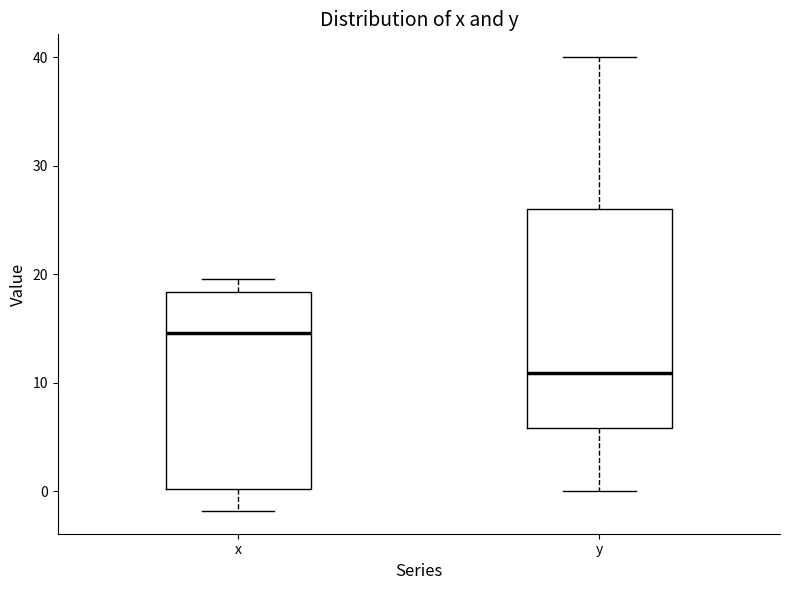

Which box's median line is the highest?

x